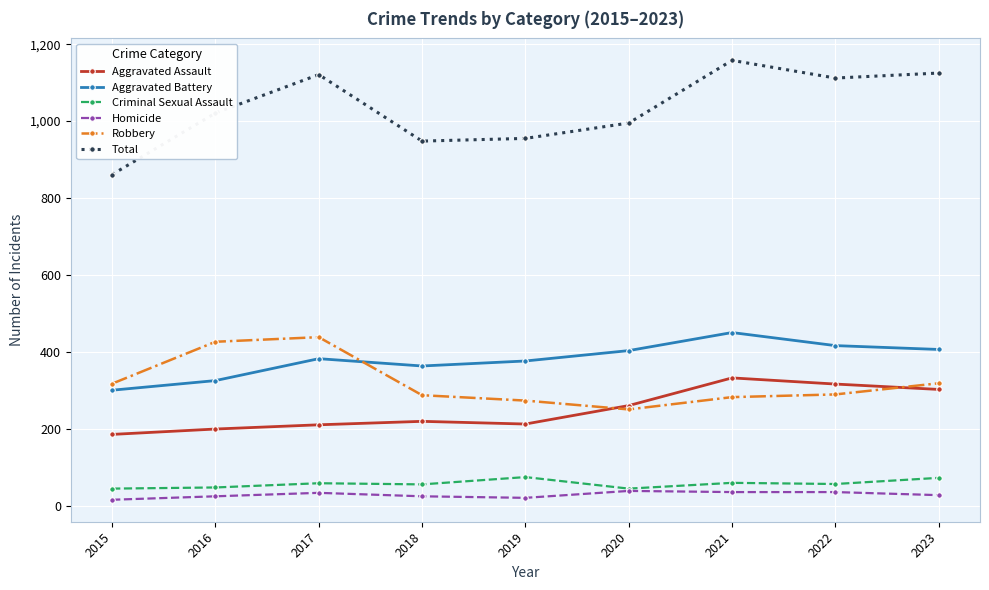

How many data points does each series have?

9